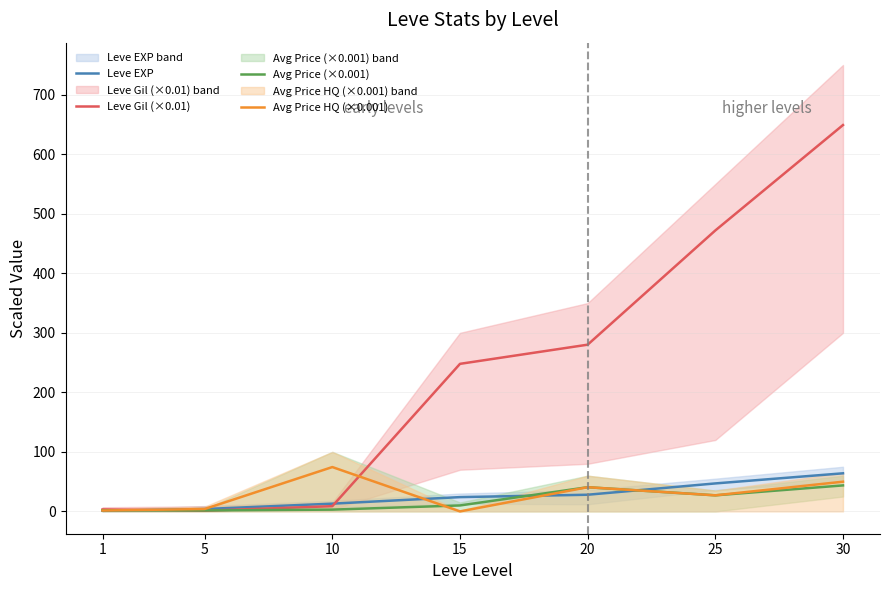

The value of Avg Price (×0.001) at 10 is 3.0. True or false?

True